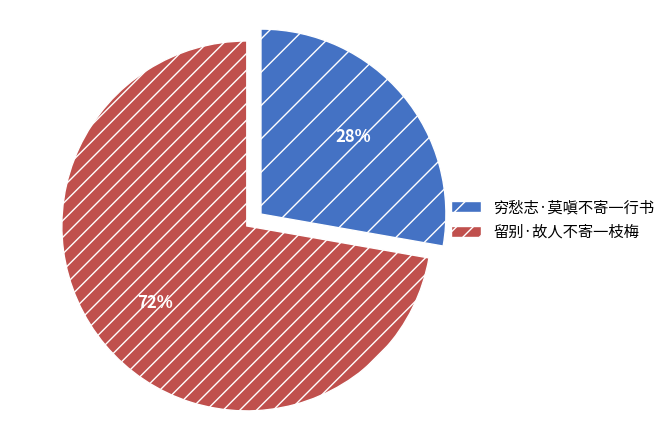

To the nearest percent, what is the difference between the 穷愁志·莫嗔不寄一行书 and 留别·故人不寄一枝梅 slice percentages?

44%